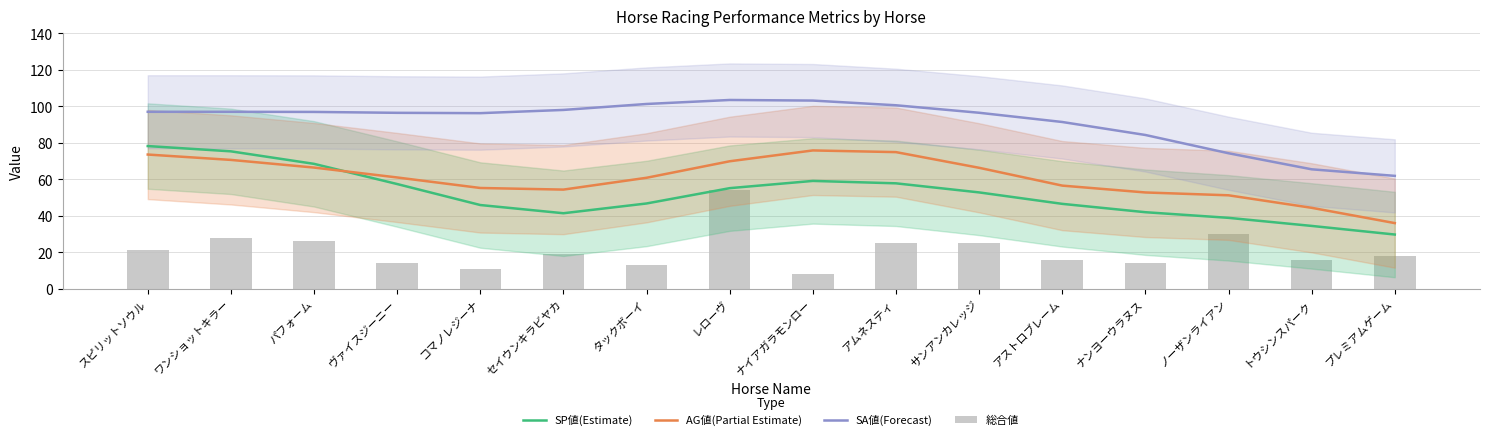

Reading left to right, transcribe all the data shown in this chart.

SP値(Estimate): スピリットソウル=78.2	ワンショットキラー=75.3	パフォーム=68.5	ヴァイスジーニー=57.4	コマノレジーナ=45.9	セイウンキラビヤカ=41.4	タックボーイ=46.8	レローヴ=55.2	ナイアガラモンロー=59.1	アムネスティ=57.8	サンアンカレッジ=52.8	アストロブレーム=46.5	ナンヨーウラヌス=42.0	ノーザンライアン=38.9	トウシンスパーク=34.5	プレミアムゲーム=29.7
AG値(Partial Estimate): スピリットソウル=73.6	ワンショットキラー=70.6	パフォーム=66.4	ヴァイスジーニー=61.0	コマノレジーナ=55.2	セイウンキラビヤカ=54.4	タックボーイ=60.8	レローヴ=69.9	ナイアガラモンロー=75.8	アムネスティ=74.9	サンアンカレッジ=66.3	アストロブレーム=56.5	ナンヨーウラヌス=52.8	ノーザンライアン=51.2	トウシンスパーク=44.4	プレミアムゲーム=36.0
SA値(Forecast): スピリットソウル=97.0	ワンショットキラー=97.0	パフォーム=96.9	ヴァイスジーニー=96.4	コマノレジーナ=96.3	セイウンキラビヤカ=98.0	タックボーイ=101.3	レローヴ=103.5	ナイアガラモンロー=103.2	アムネスティ=100.6	サンアンカレッジ=96.5	アストロブレーム=91.4	ナンヨーウラヌス=84.3	ノーザンライアン=74.3	トウシンスパーク=65.5	プレミアムゲーム=61.9
総合値: スピリットソウル=21.0	ワンショットキラー=28.0	パフォーム=26.0	ヴァイスジーニー=14.0	コマノレジーナ=11.0	セイウンキラビヤカ=19.0	タックボーイ=13.0	レローヴ=54.0	ナイアガラモンロー=8.0	アムネスティ=25.0	サンアンカレッジ=25.0	アストロブレーム=16.0	ナンヨーウラヌス=14.0	ノーザンライアン=30.0	トウシンスパーク=16.0	プレミアムゲーム=18.0